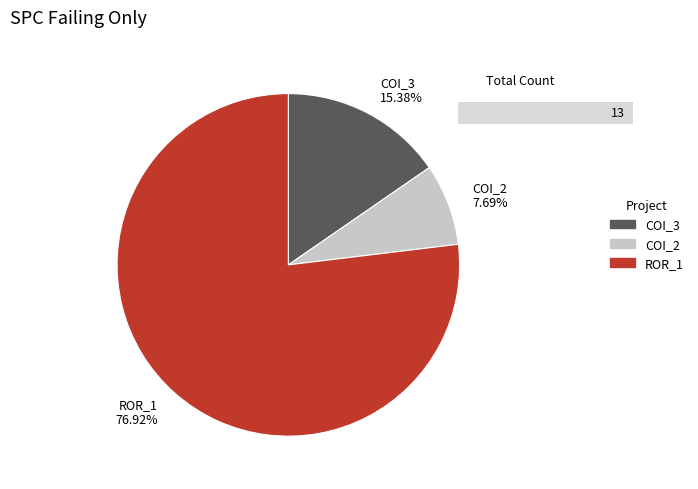

What is the ratio of the value at COI_3 to the value at COI_2?

2.0